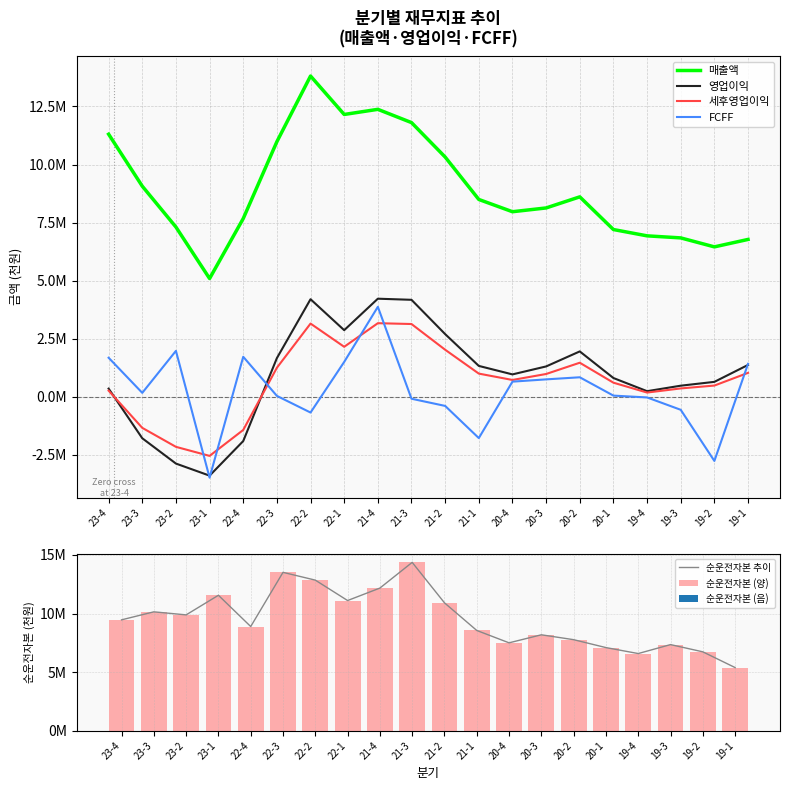

Which has a higher value, 22-1 or 20-2?

22-1